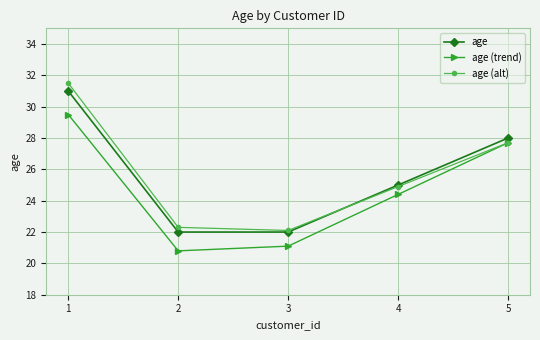

At how many categories does at least one series exceed 23?

3